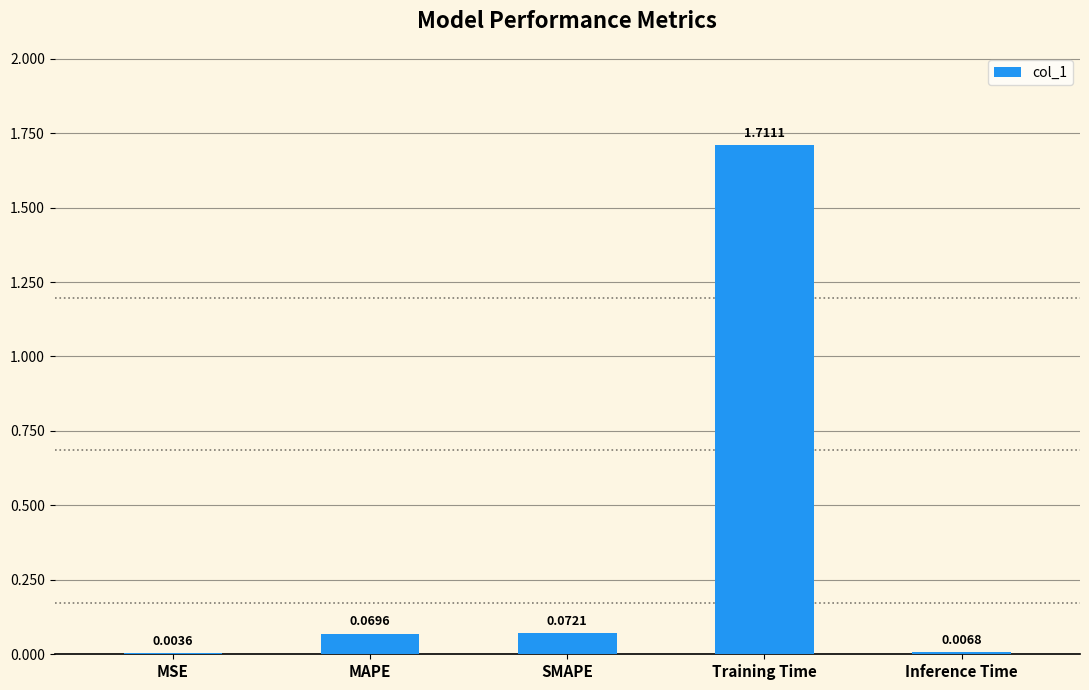

How many categories are shown in the chart?

5